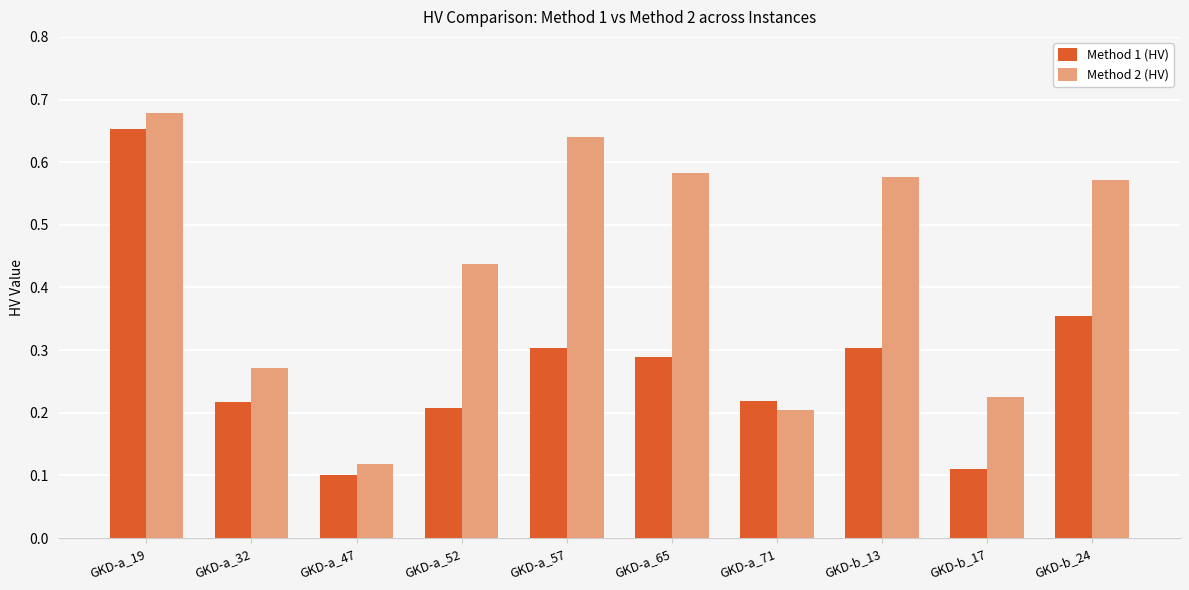

Which series has the largest range (max minus min)?

Method 2 (HV)